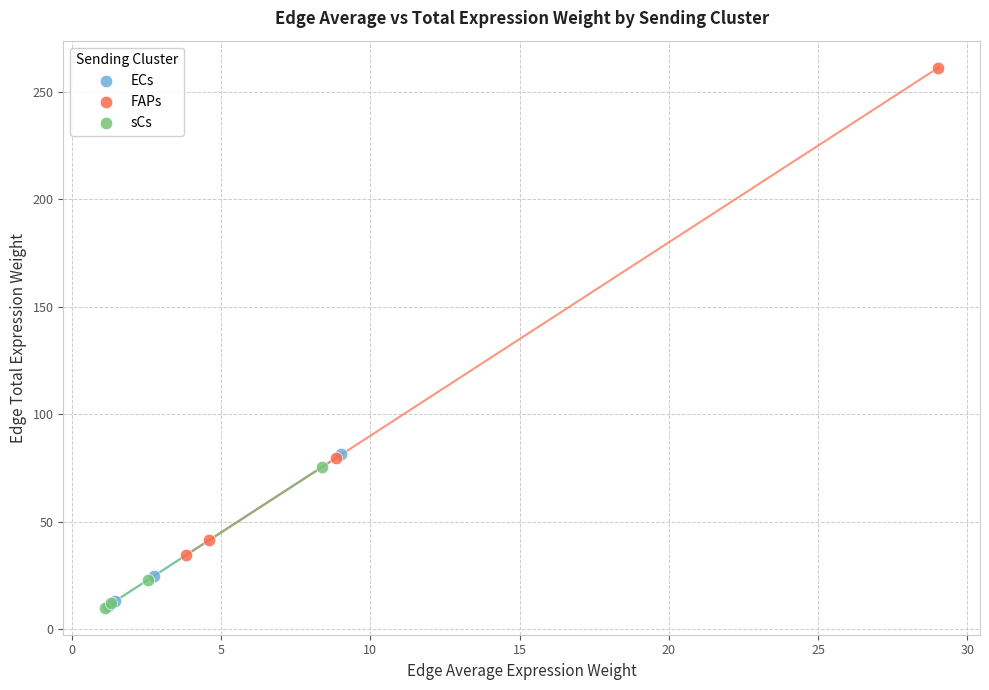

Which series has the largest Y range (max minus min)?

FAPs